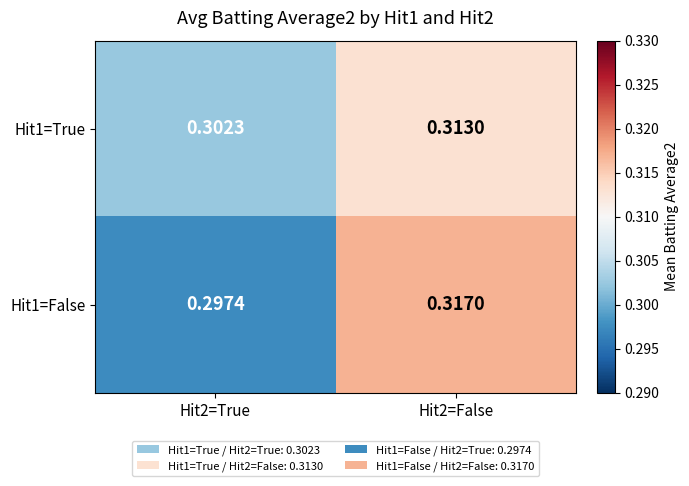

Which series has the largest total across all categories?

Hit1=True